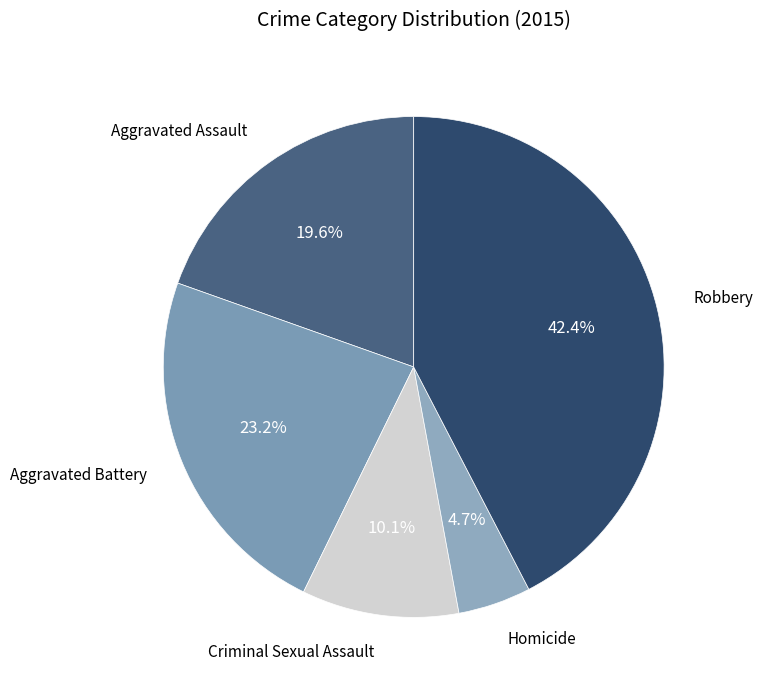

The Aggravated Assault slice represents 8% of the pie. True or false?

False